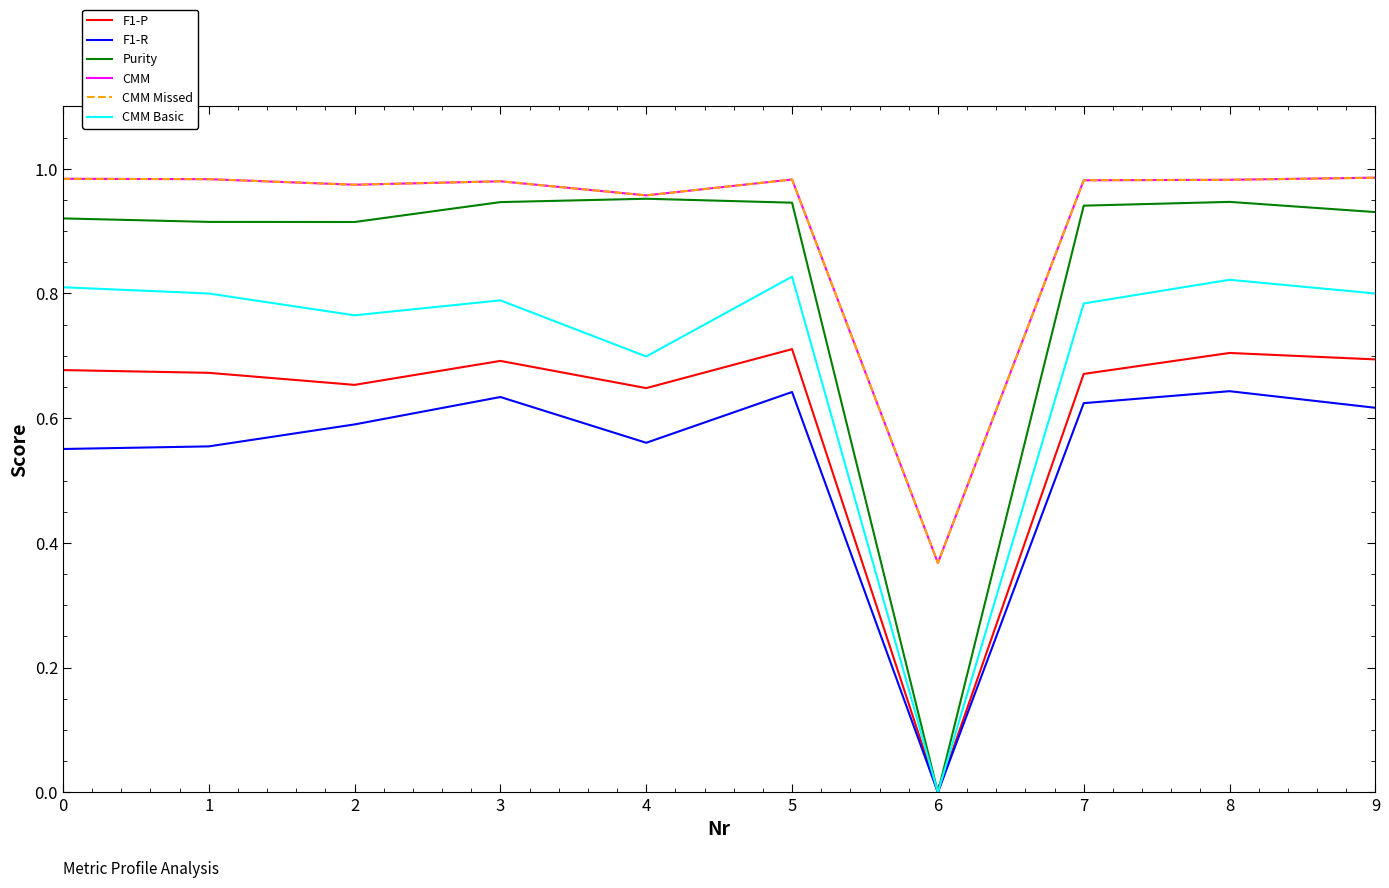

Which series changed the most between 0 and 5?

F1-R